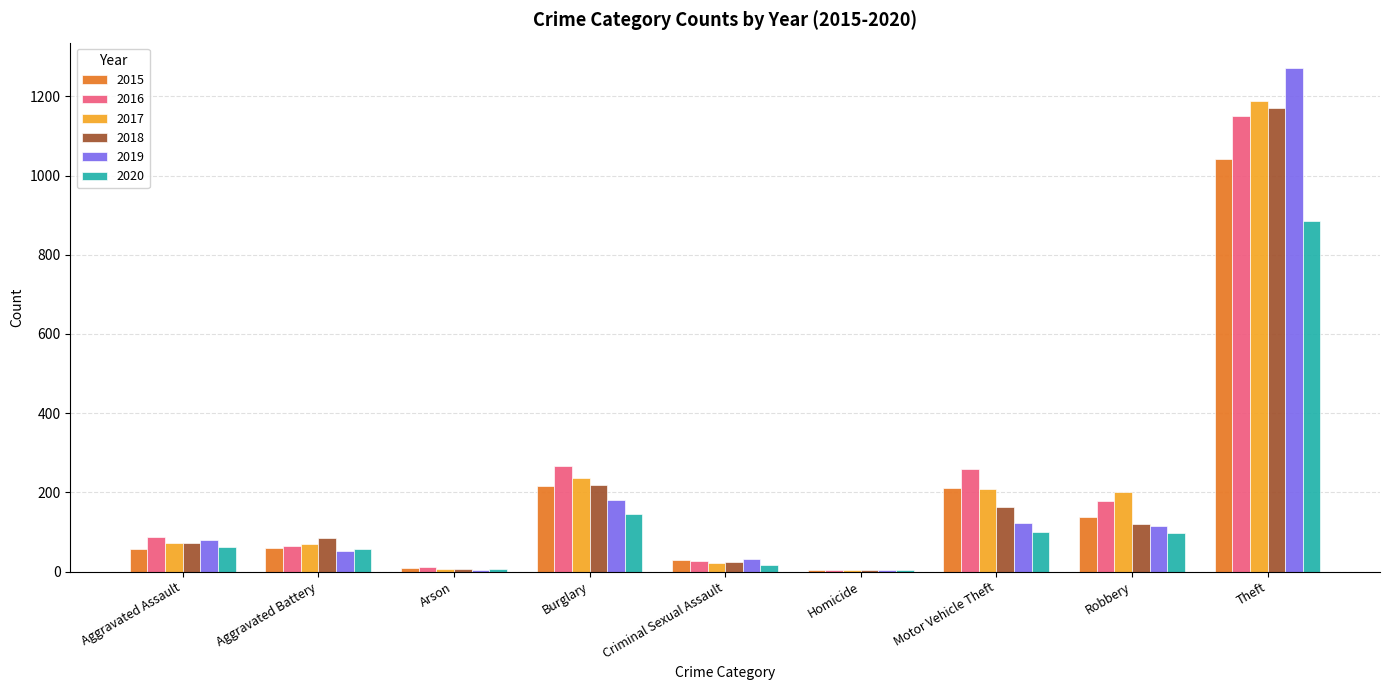

What are all the series names shown in the legend?

2015, 2016, 2017, 2018, 2019, 2020